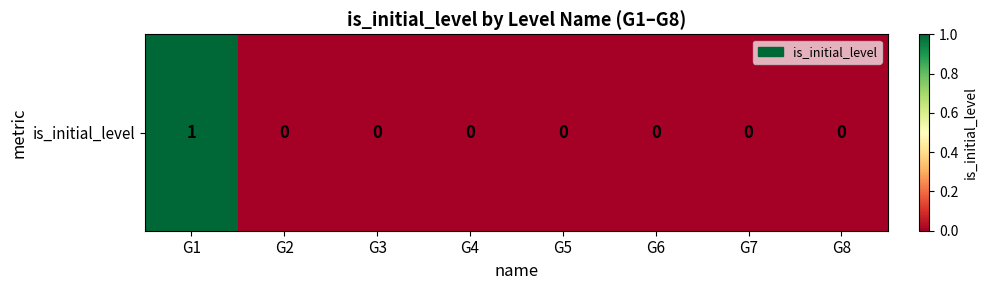

At which category does the chart reach its minimum across all series?

G2